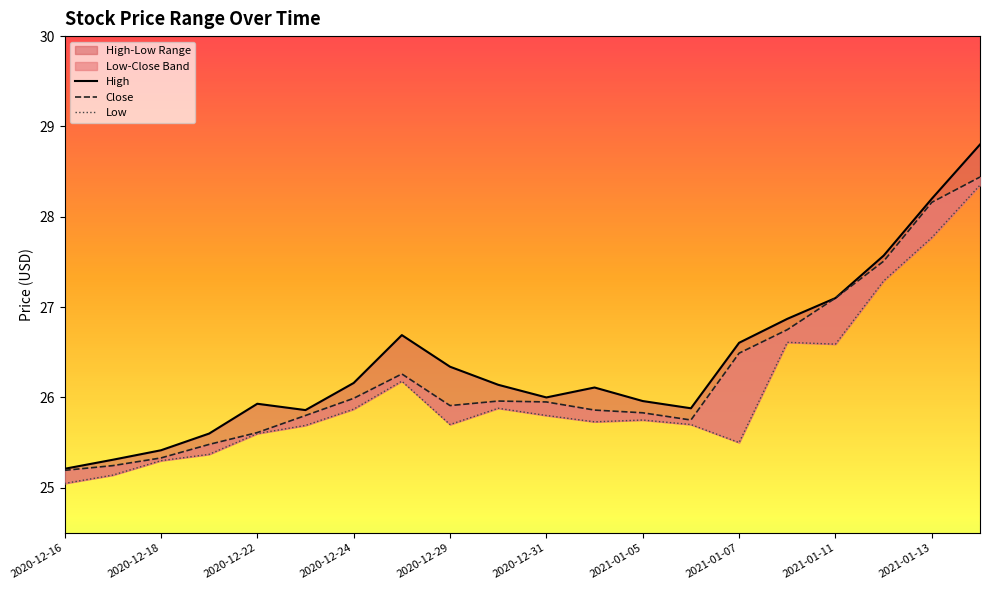

What is the difference between the maximum and second lowest values in the Low series?

3.2